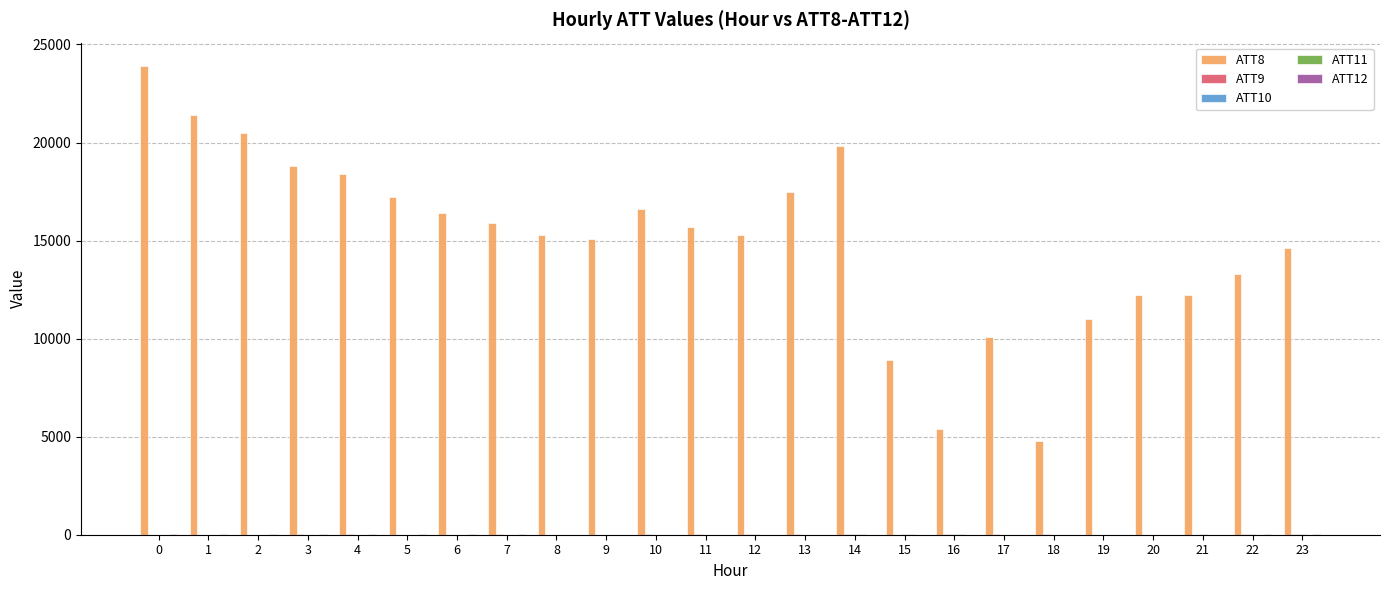

Which series changed the most between 4 and 20?

ATT8